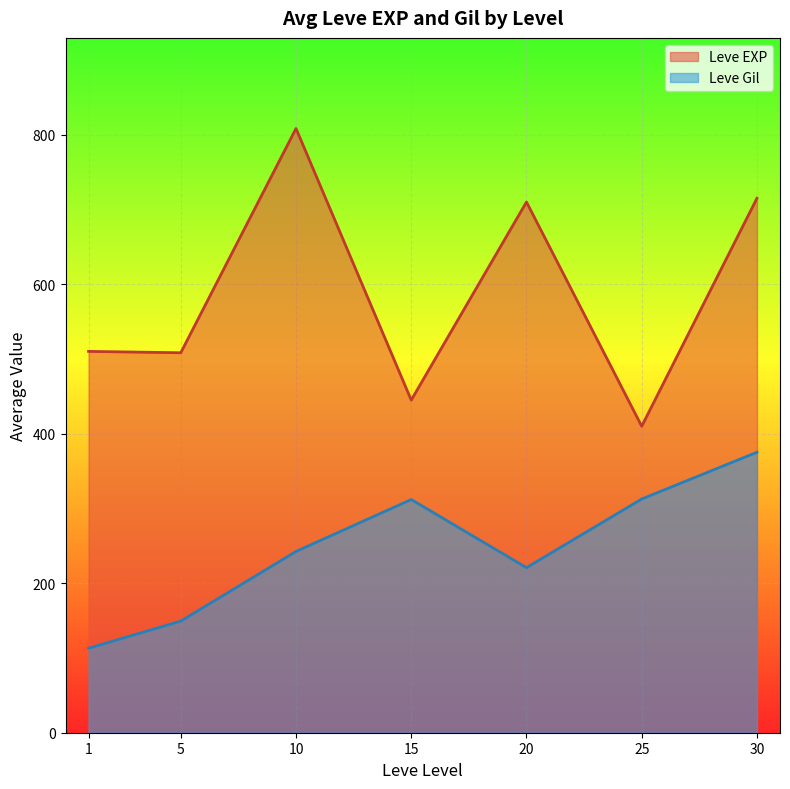

Which series has the largest range (max minus min)?

Leve EXP